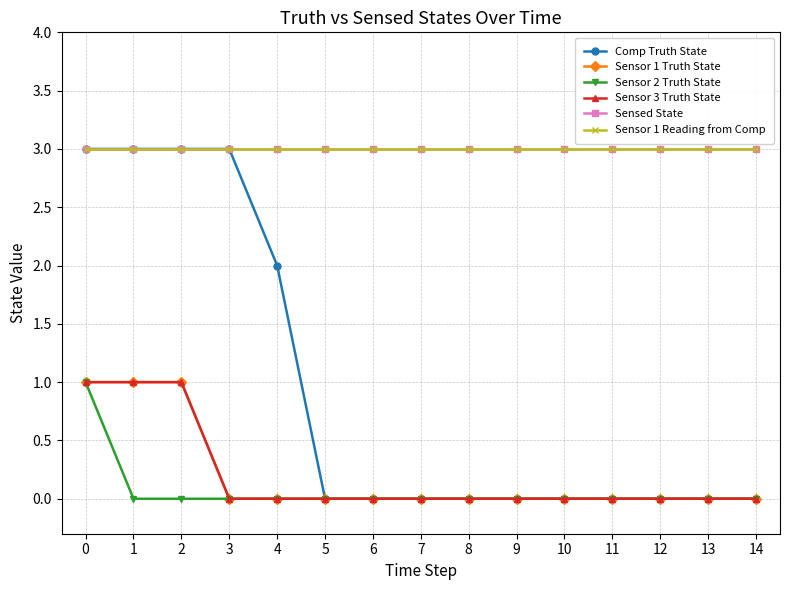

At how many categories does at least one series exceed 0?

15